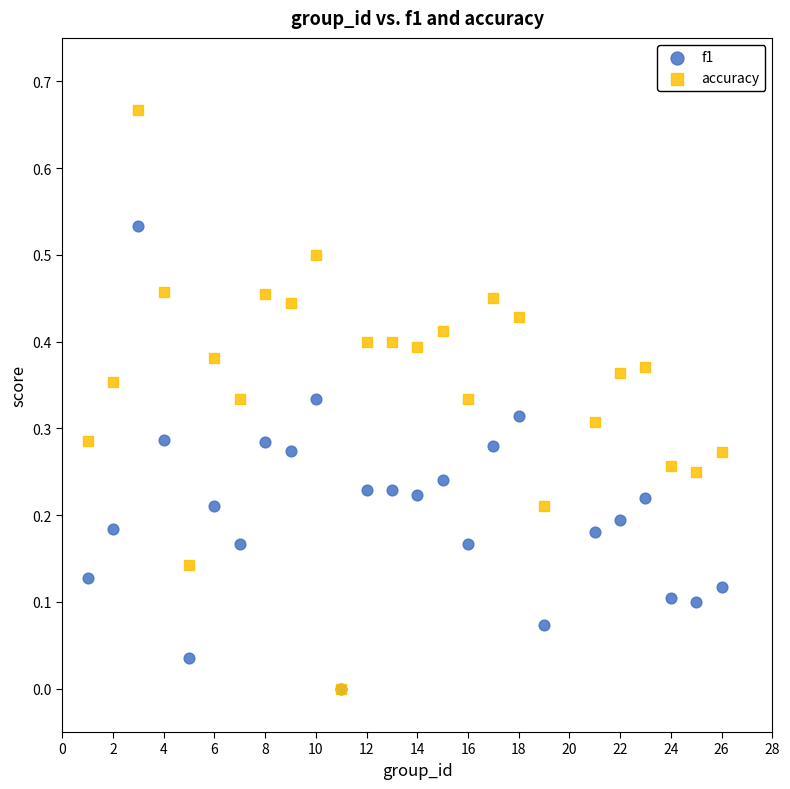

What are all the series names shown in the legend?

f1, accuracy